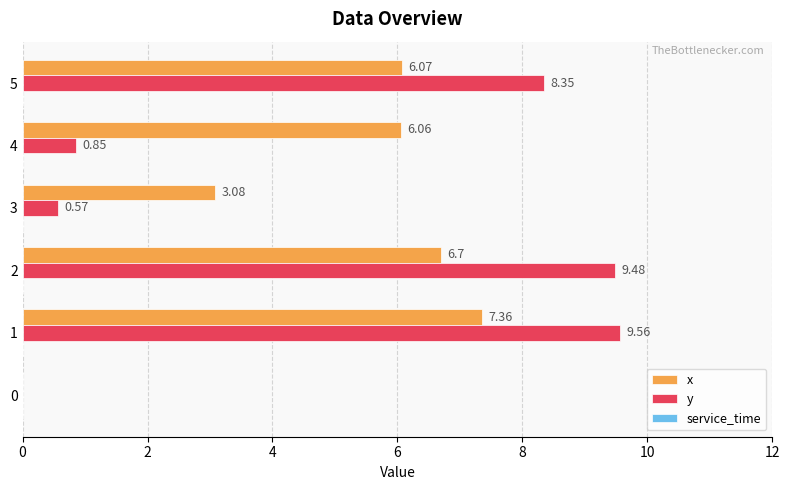

Which series has the largest total across all categories?

x